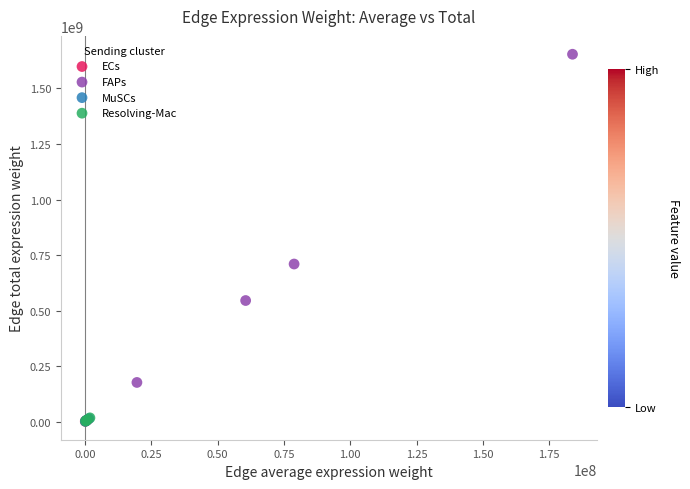

Which series contains the highest Y value?

FAPs